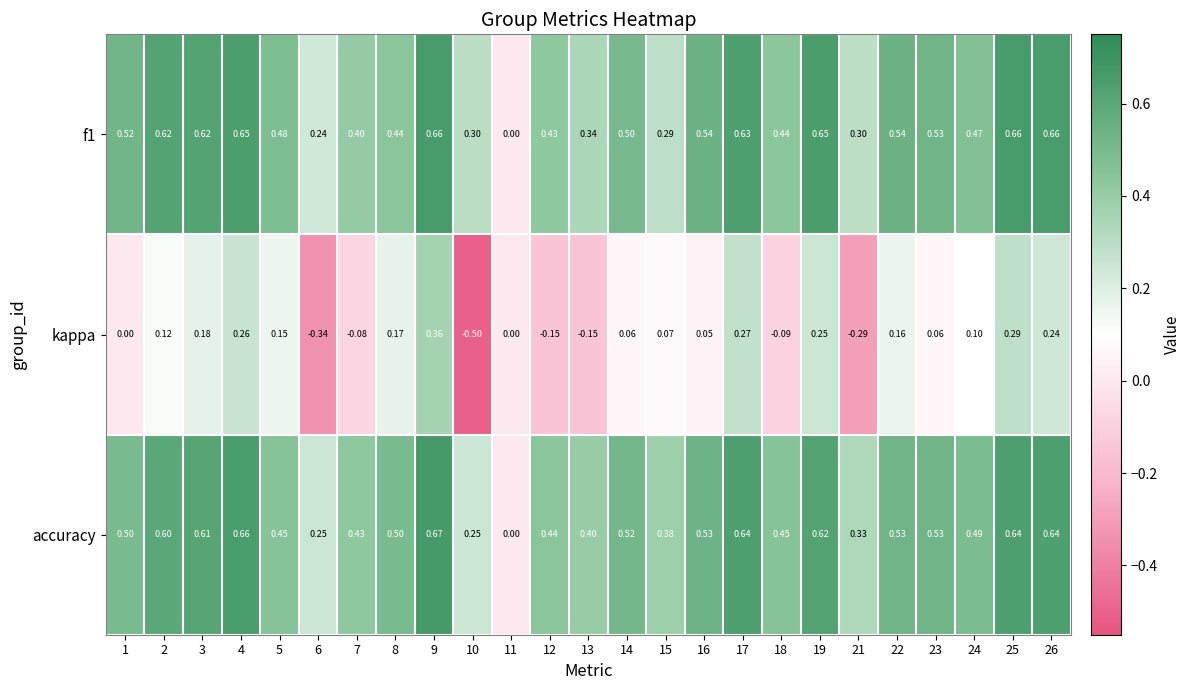

Which series has the largest total across all categories?

accuracy